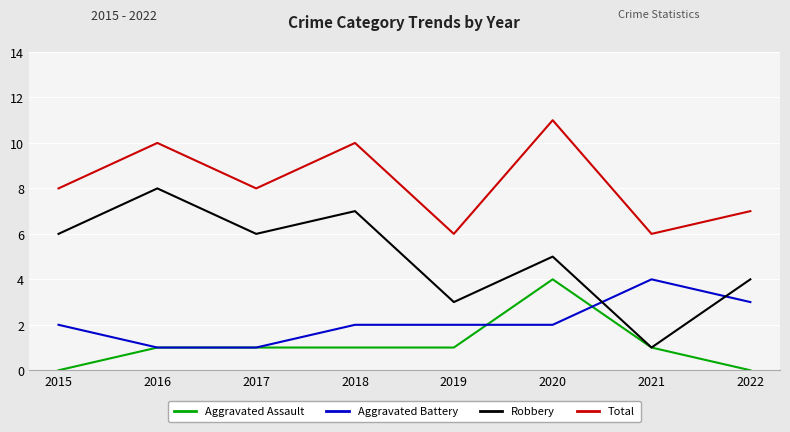

What is the sum of the Aggravated Battery values at 2018 and 2019?

4